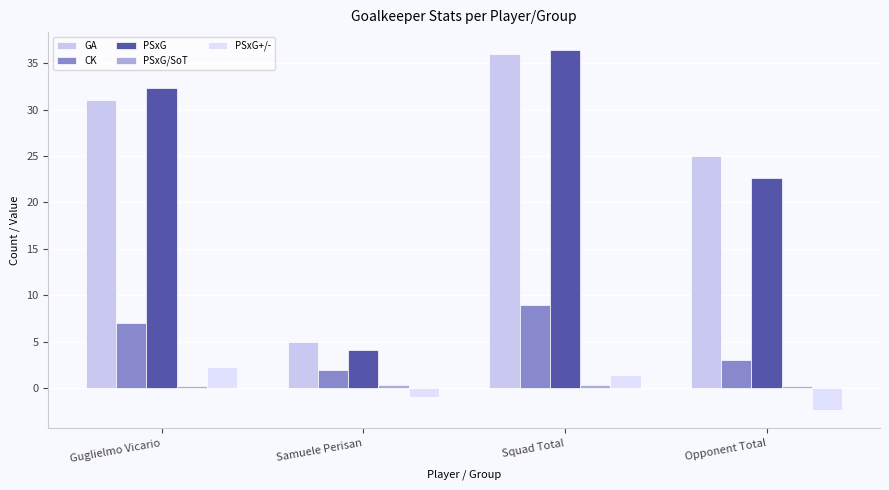

How many data points in PSxG+/- are less than 1?

2